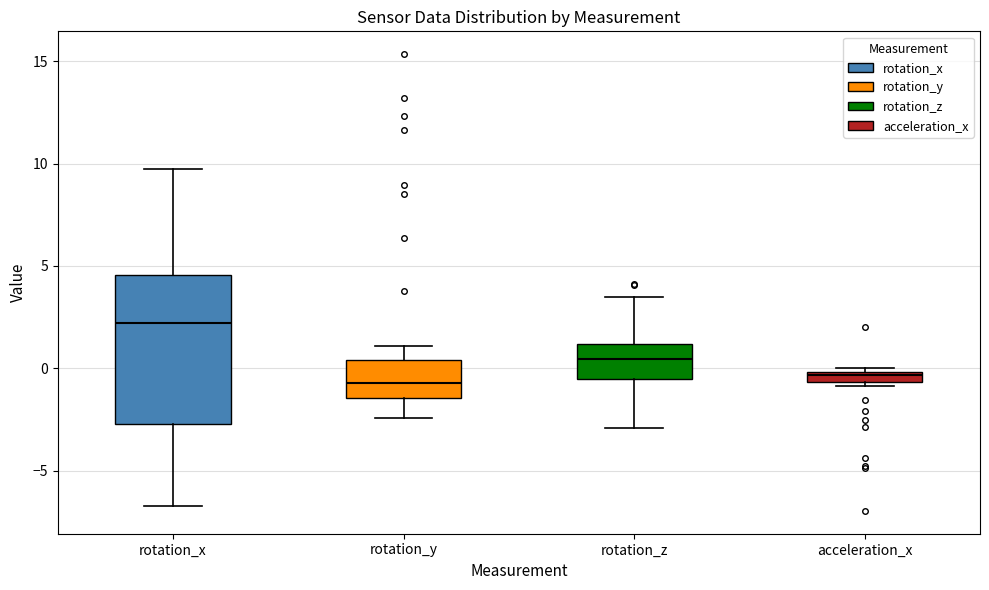

Where does the median line of the box for rotation_z sit on the y-axis? The values are not printed on the chart, so give them approximately, as read against the axis.

0.5